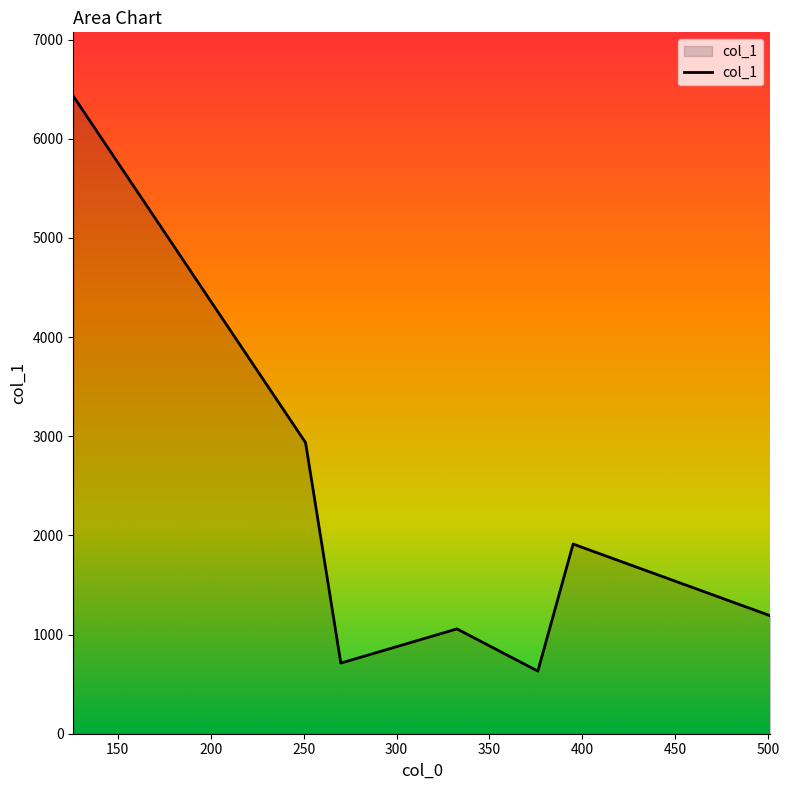

What is the minimum value shown in the chart?

631.2